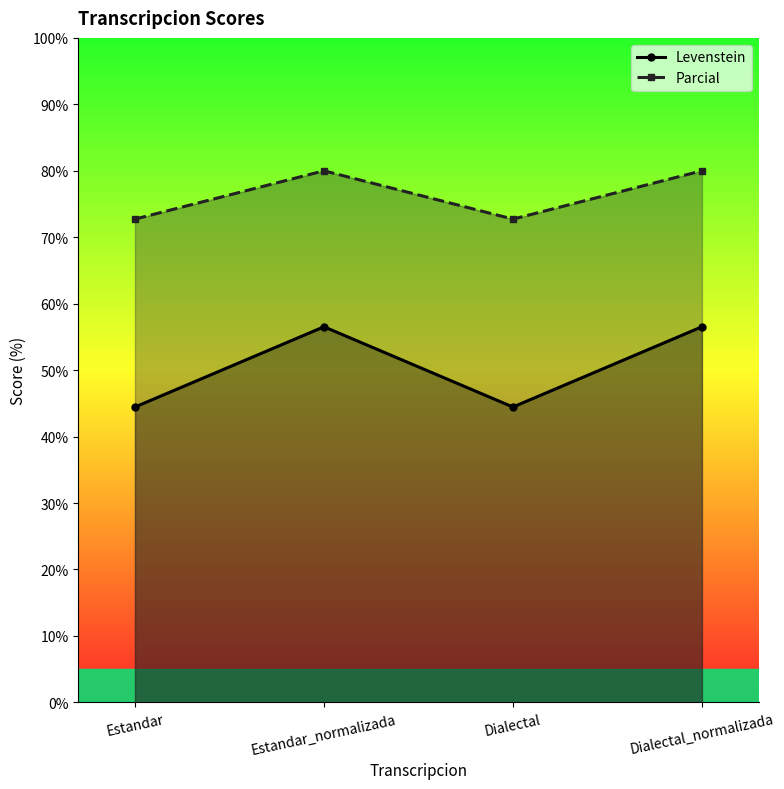

What is the difference between the highest and lowest values at Dialectal_normalizada?

23.5